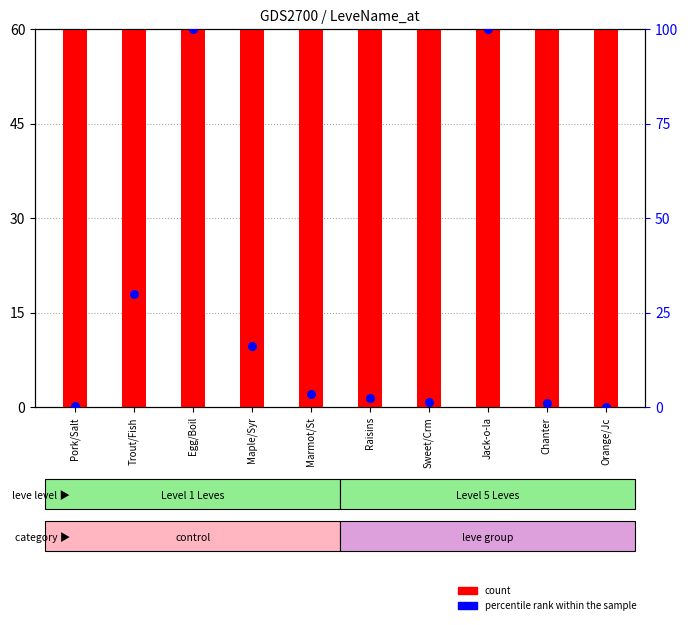

What is the total value across all series at Chanter?

811.0